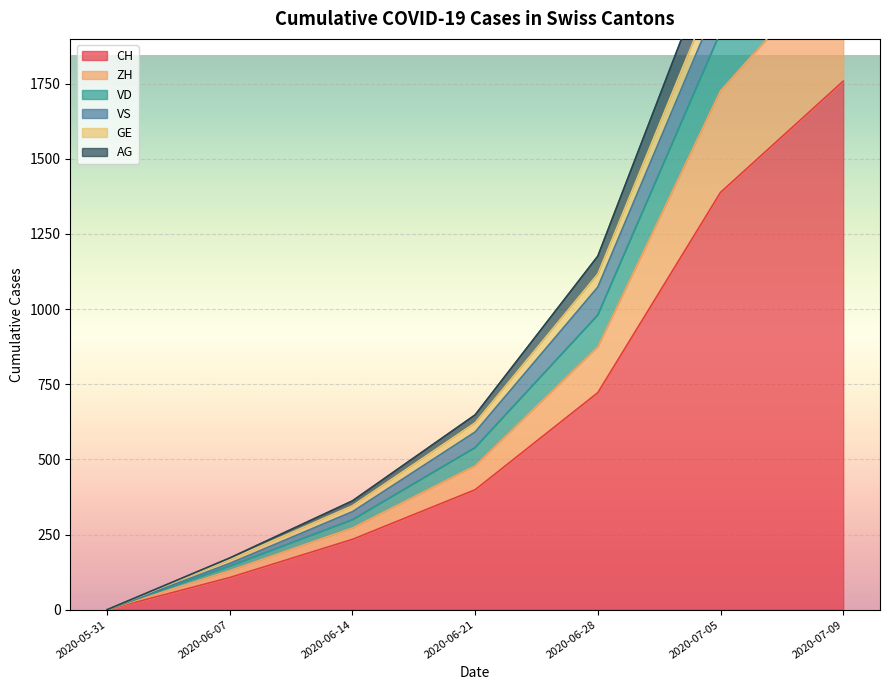

True or false: ZH and AG intersect in this chart.

False